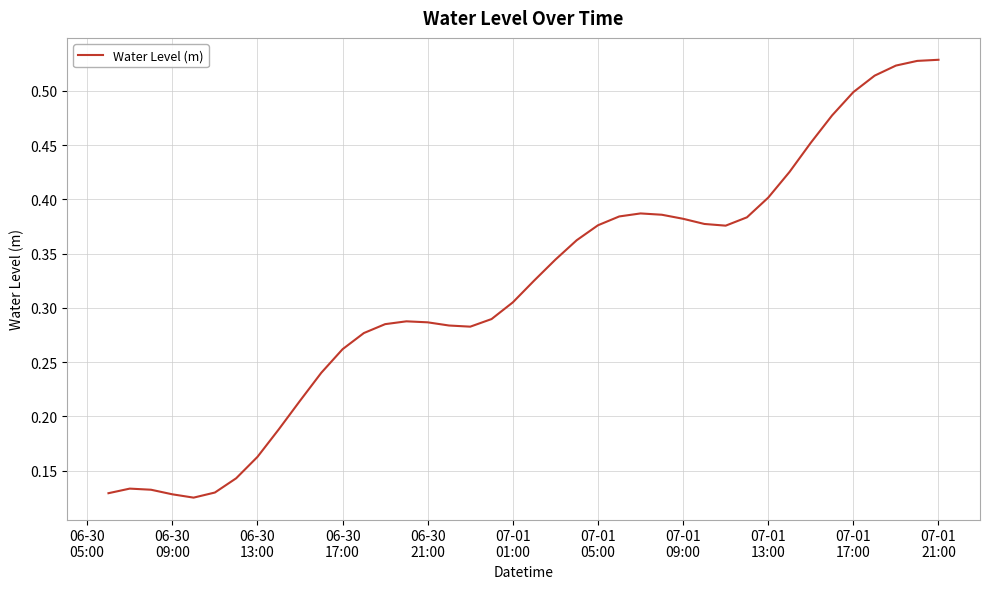

True or false: there are more than 1 points higher than both neighbors.

True